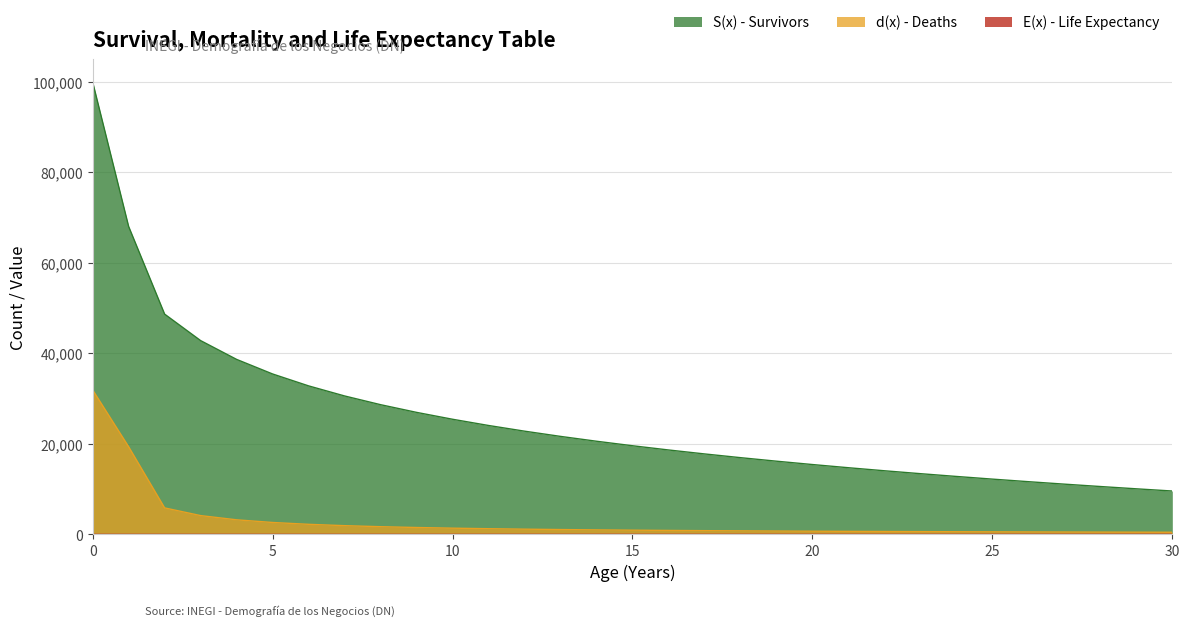

Is it true that E(x) - Life Expectancy equals 18.8 at 12?

False